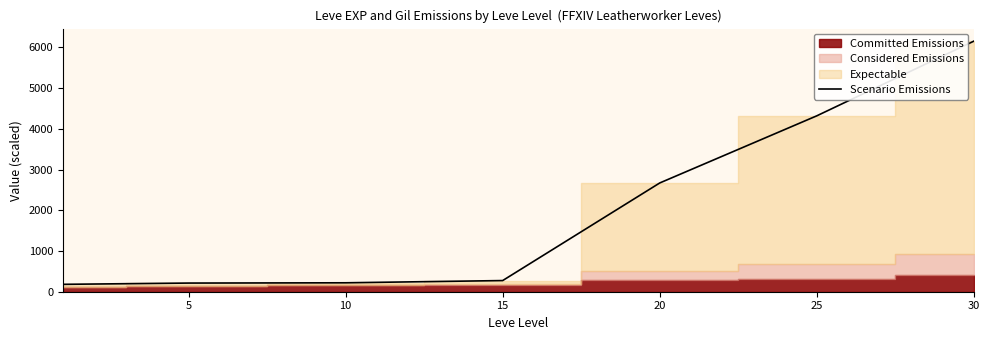

The value of Scenario Emissions at 15 is 274.1. True or false?

True